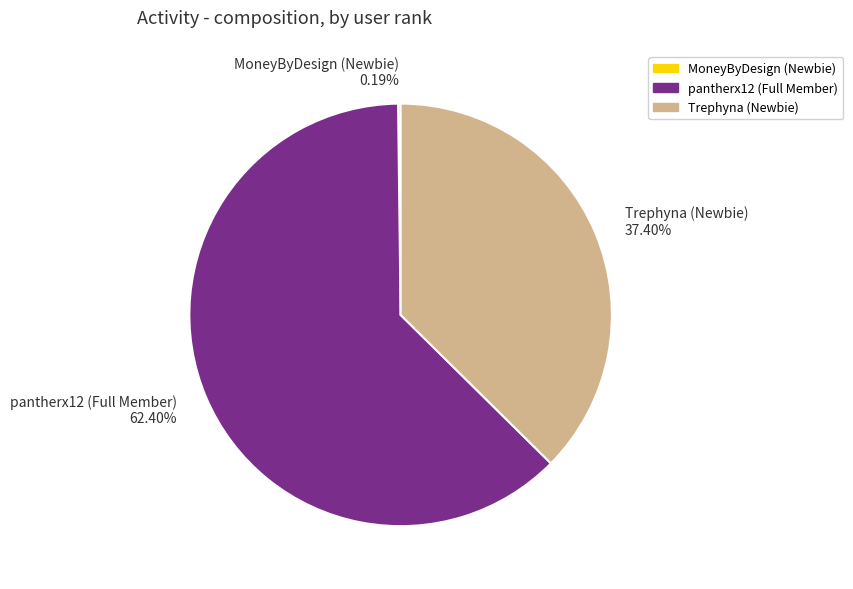

True or false: pantherx12 (Full Member) accounts for 62% of the total.

True